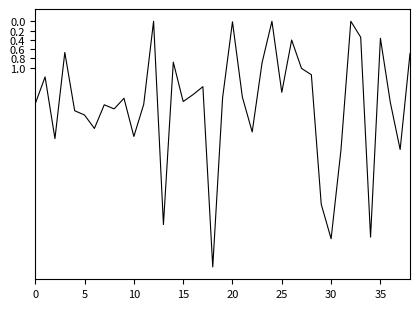

What is the difference between the maximum and minimum values?

5.3